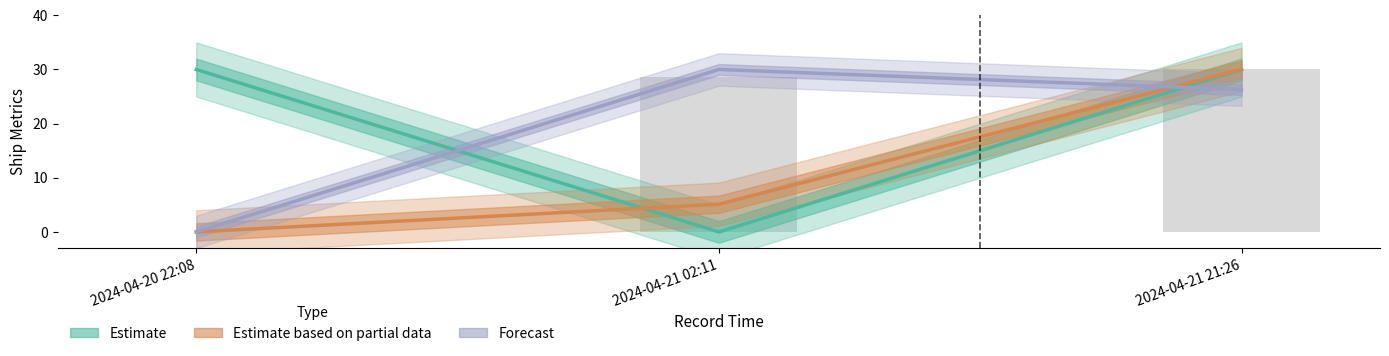

What position from the right is 2024-04-21 21:26?

1